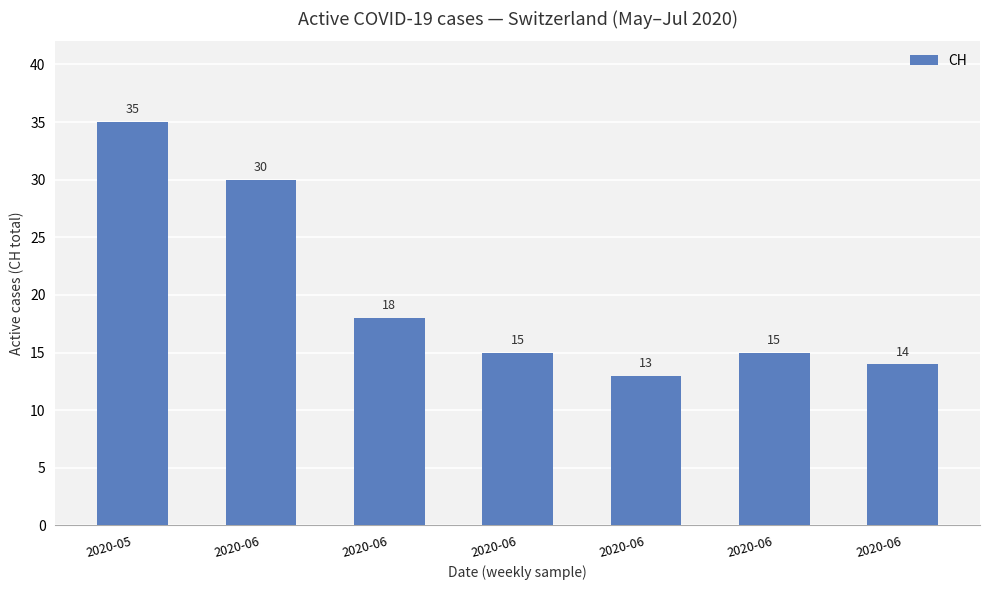

What is the sum of the values at 2020-06 and 2020-06?

45